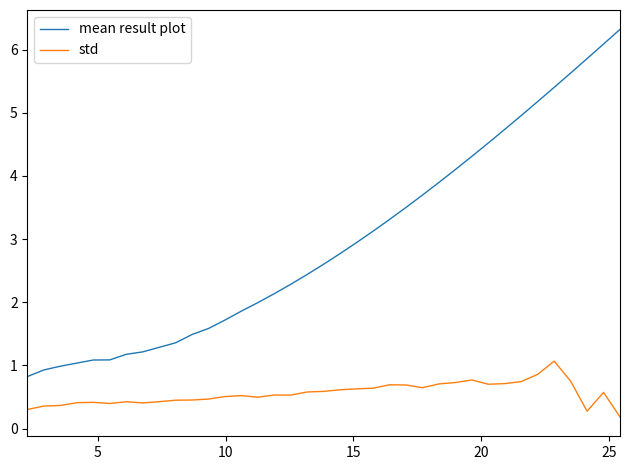

Which series has the largest range (max minus min)?

mean result plot